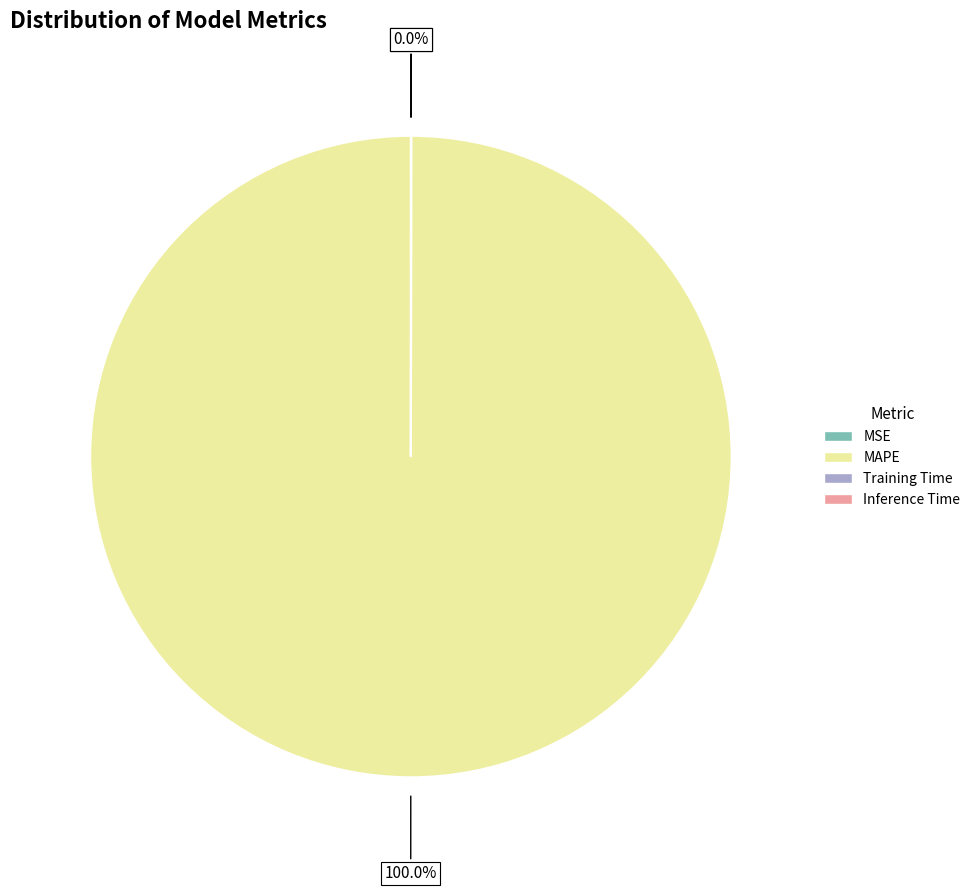

Is there a majority slice in this chart?

Yes